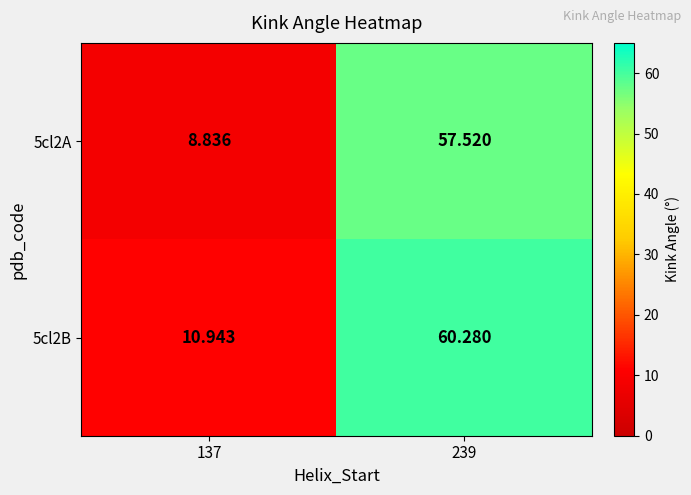

How many distinct data groups are displayed?

2